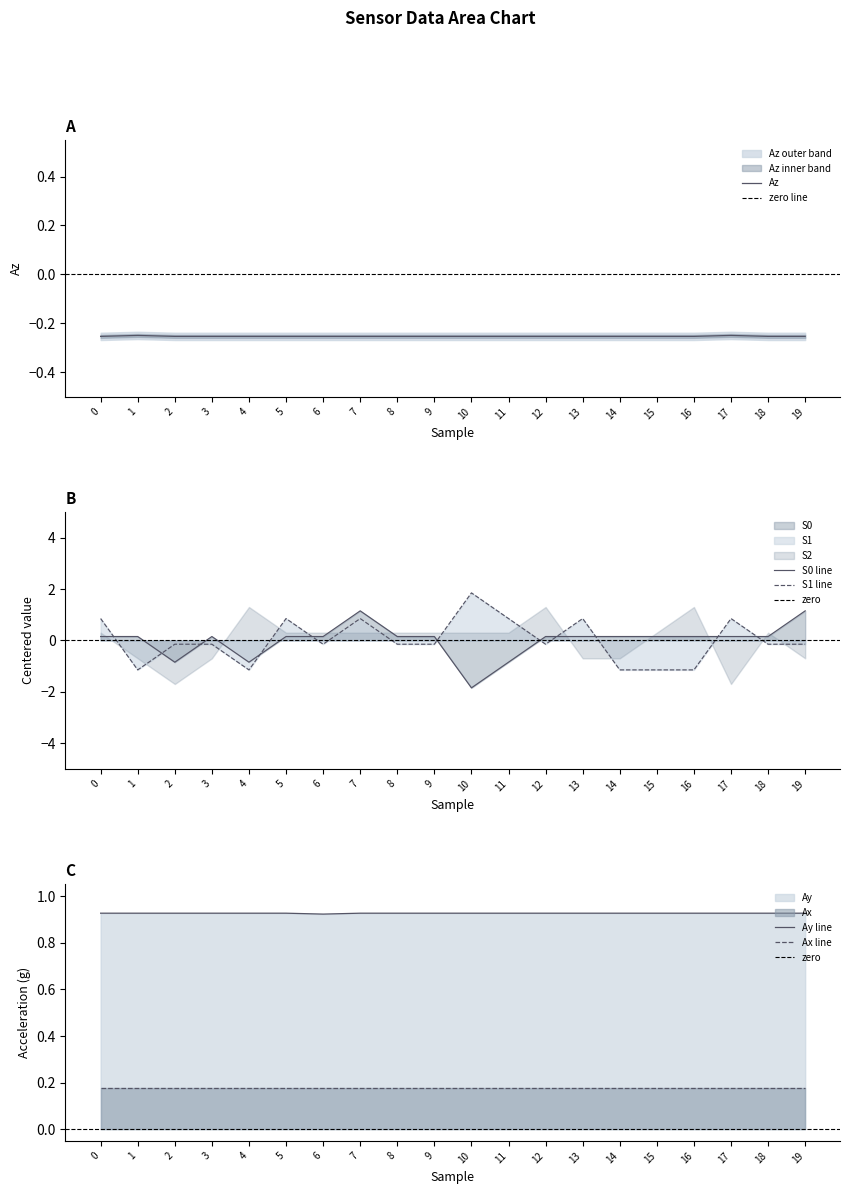

What is the minimum value shown in the chart?

-1.9